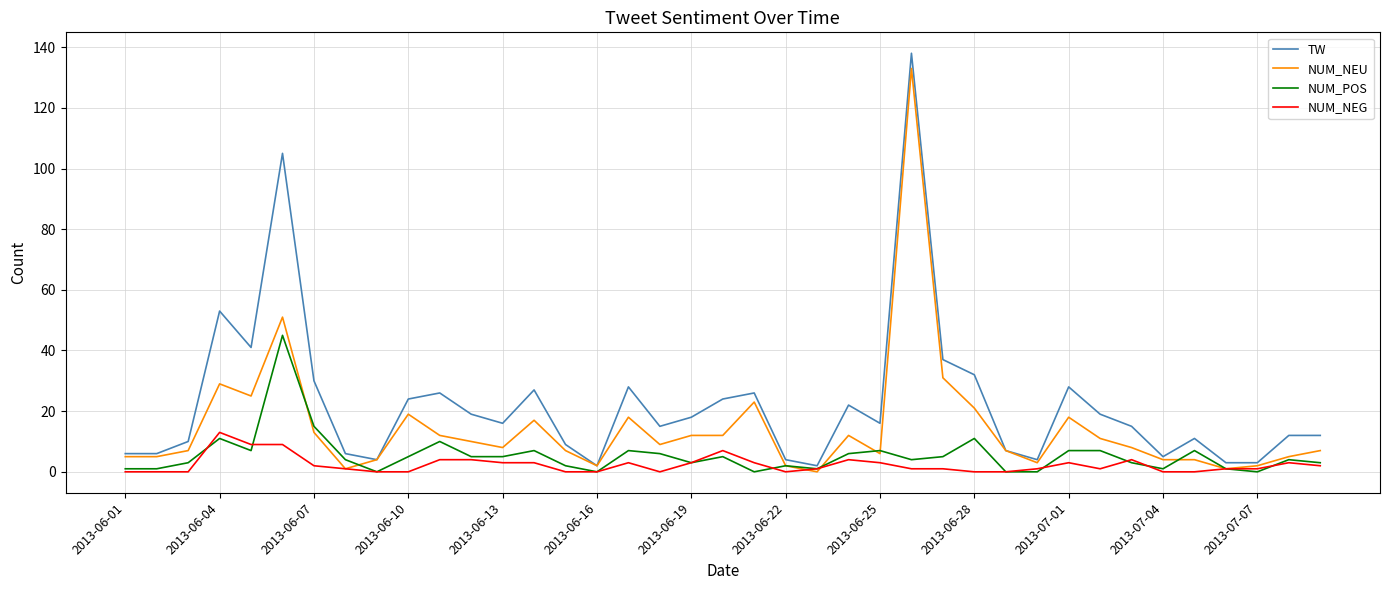

Rank the series by their average value, from lowest to highest.

NUM_NEG, NUM_POS, NUM_NEU, TW